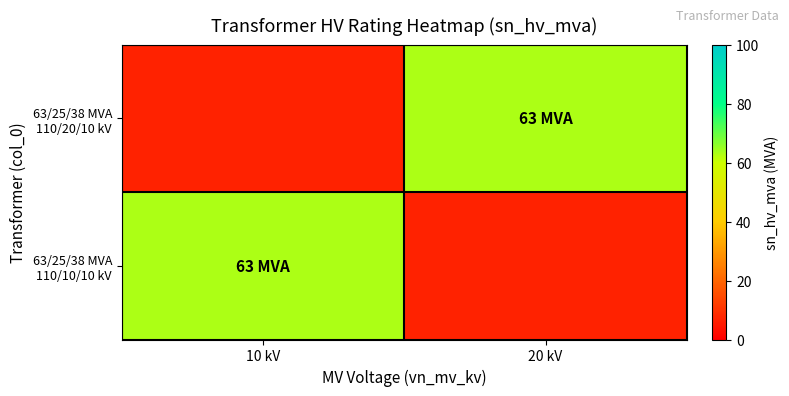

At 10 kV, list the series in order from largest to smallest.

63/25/38 MVA 110/20/10 kV, 63/25/38 MVA 110/10/10 kV